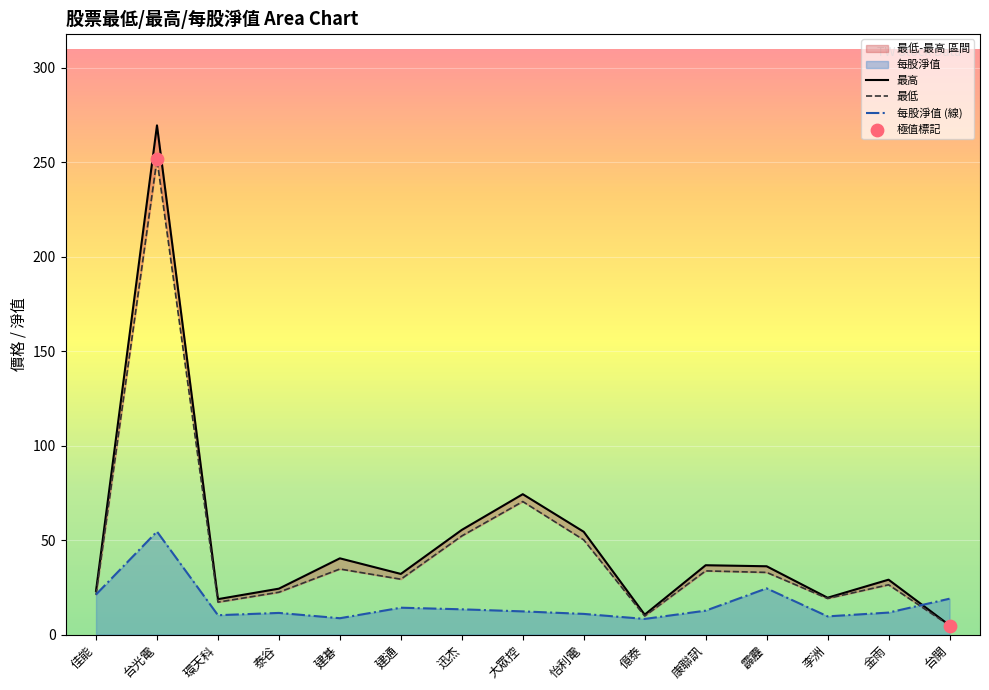

Which series has the widest spread of Y values?

最高